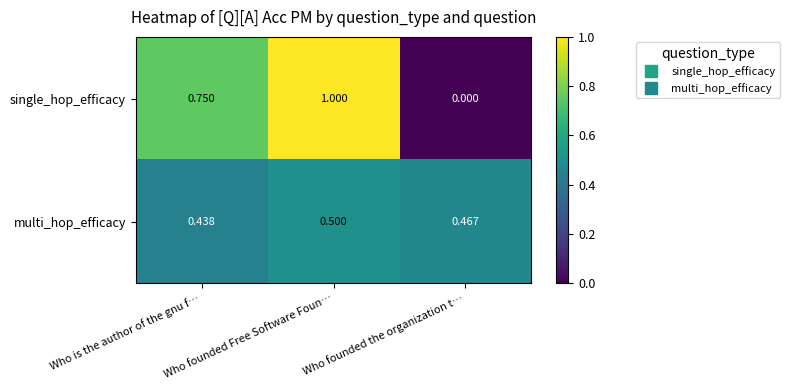

Where is single_hop_efficacy nearest to the value 0?

Who founded the organization t…